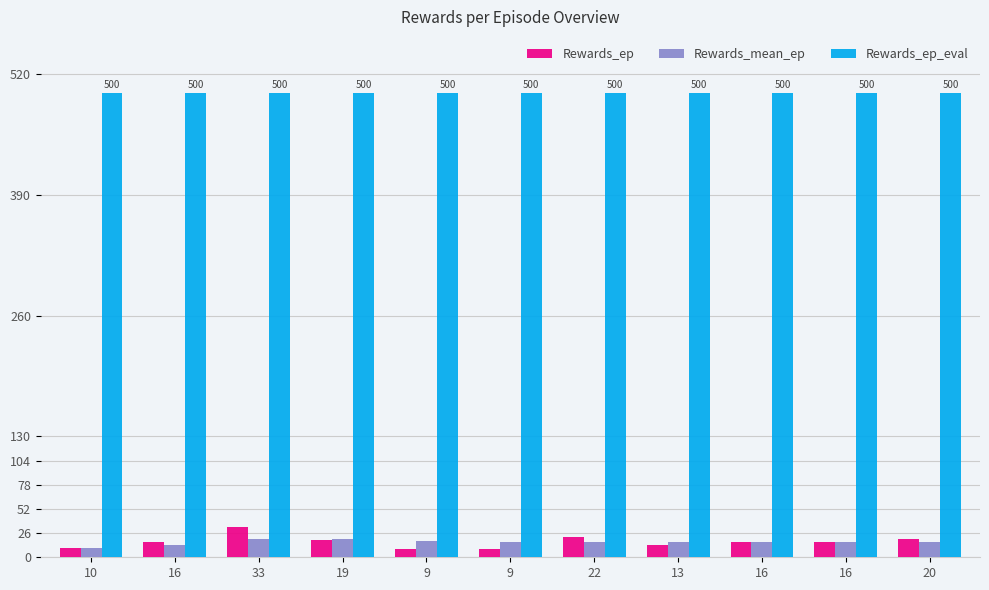

Rank the categories by Rewards_ep value from lowest to highest.

9, 9, 10, 13, 16, 16, 16, 19, 20, 22, 33